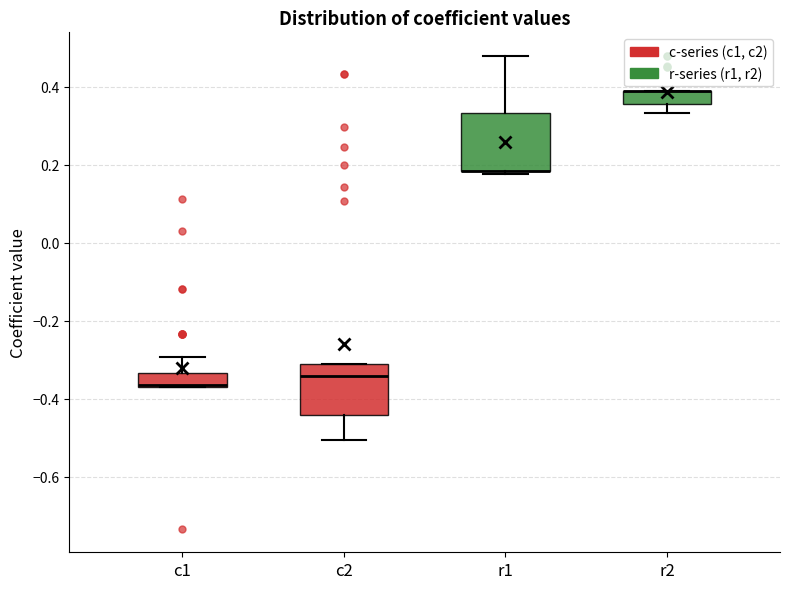

Reading left to right, transcribe this box plot: for each box, give where its median line is, the range the box spans, and where its two whiskers end, as read against the y-axis. The values are not printed on the chart, so give them approximately, as read against the axis.

c1: median -0.36 (drawn on the box's lower edge), box -0.36 to -0.34, whiskers -0.38 to -0.30
c2: median -0.34, box -0.44 to -0.32, whiskers -0.50 to -0.32
r1: median 0.18 (drawn on the box's lower edge), box 0.18 to 0.34, whiskers 0.18 (just below the box's lower edge) to 0.48
r2: median 0.38 (drawn on the box's upper edge), box 0.36 to 0.38, whiskers 0.34 to 0.38